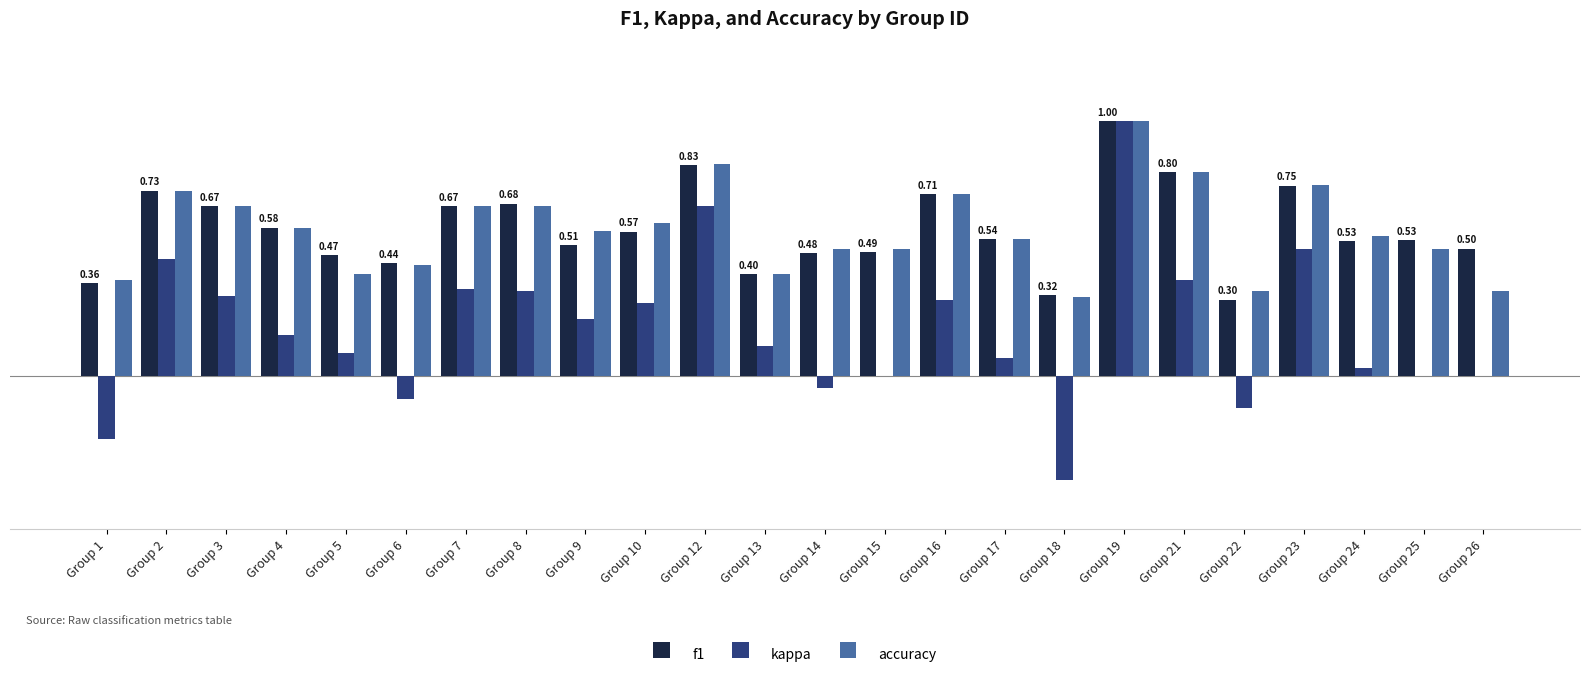

What are all the series names shown in the legend?

f1, kappa, accuracy